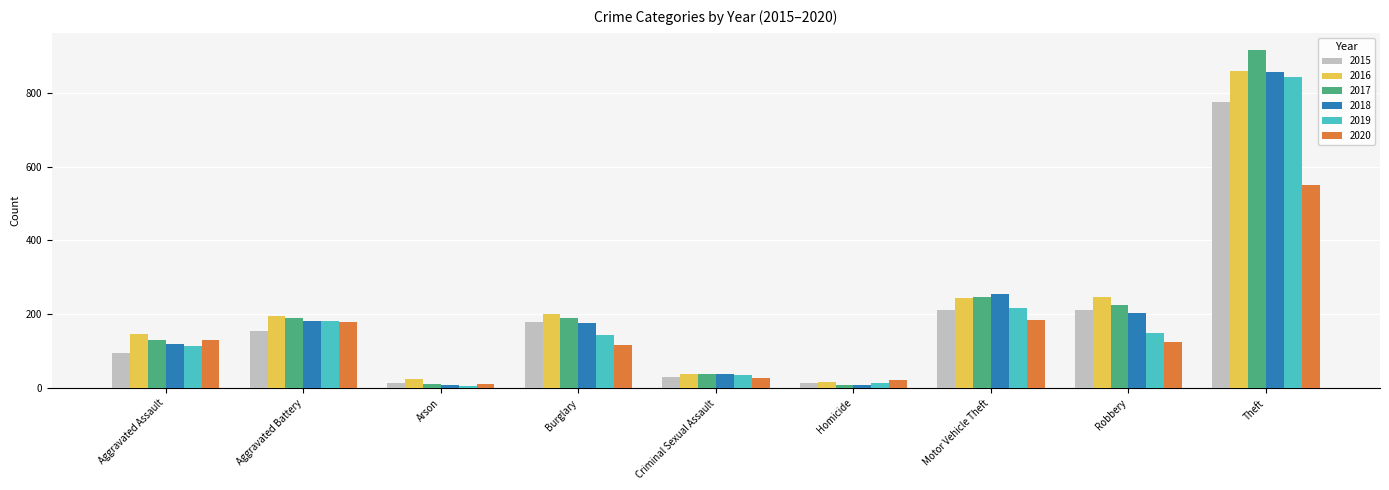

At which category is the sum across all series the highest?

Theft